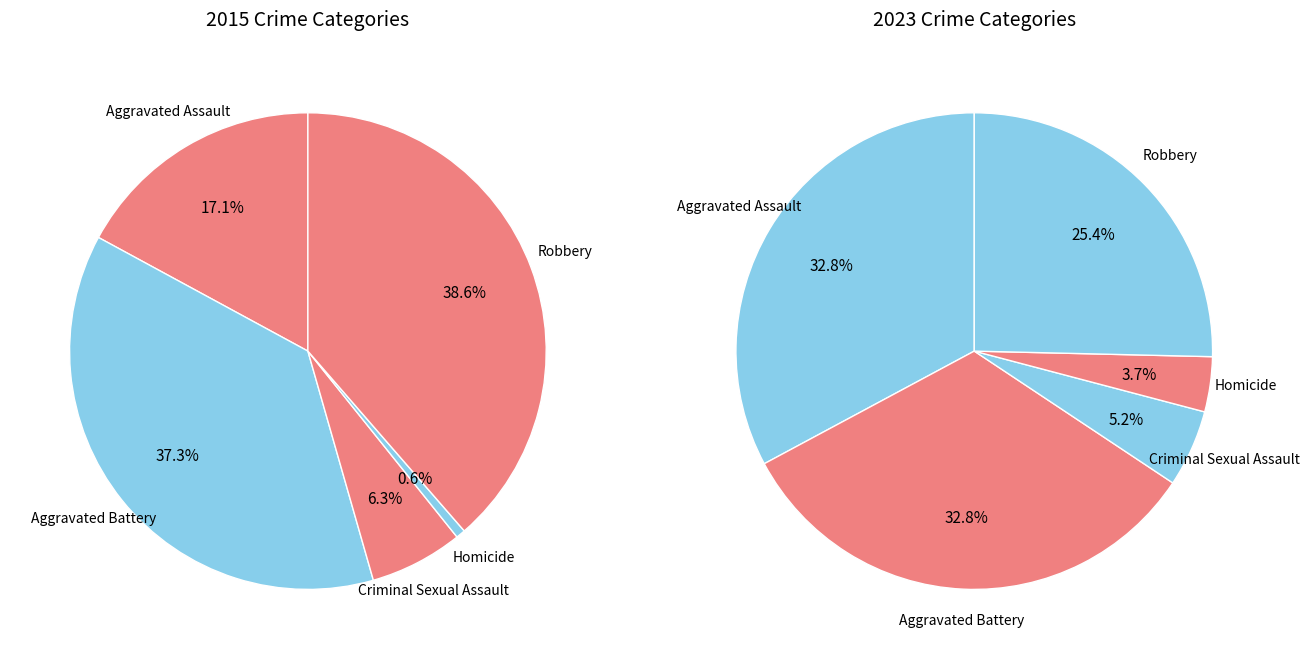

How many slices are in this pie chart?

5